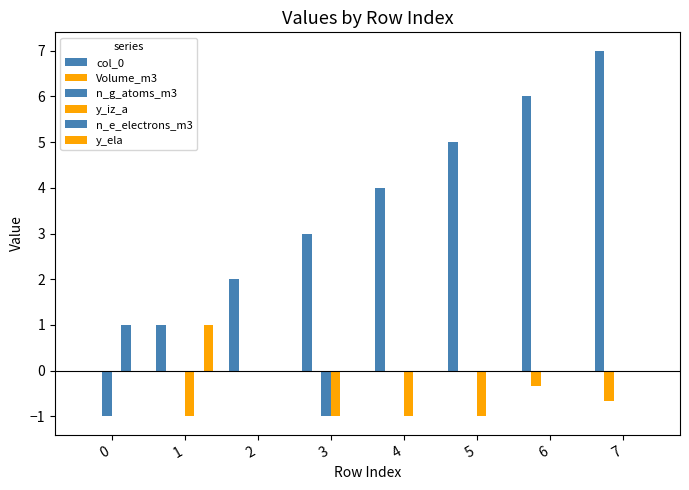

Is it true that y_iz_a equals 0.6 at 2?

False